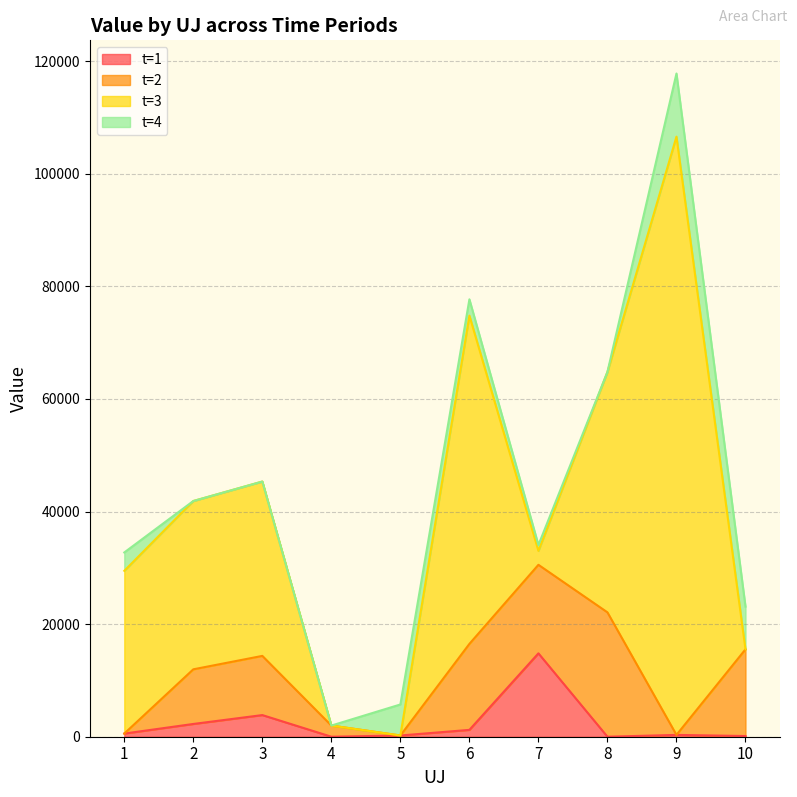

How many series are shown in this chart?

4